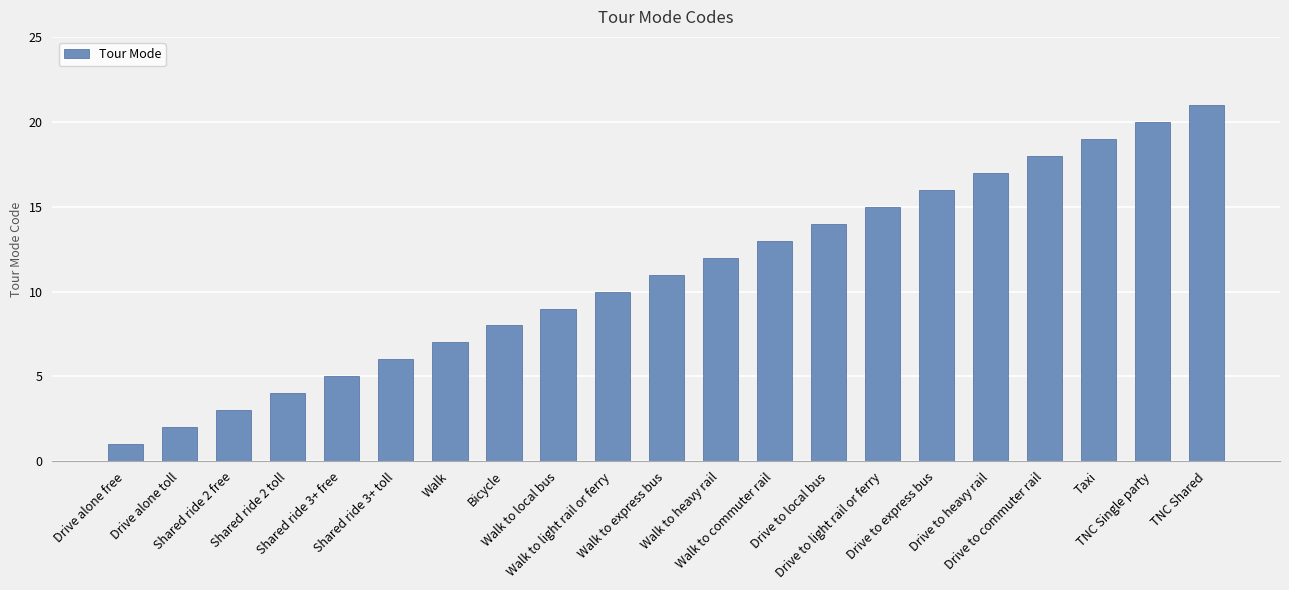

How many values are below 11?

10